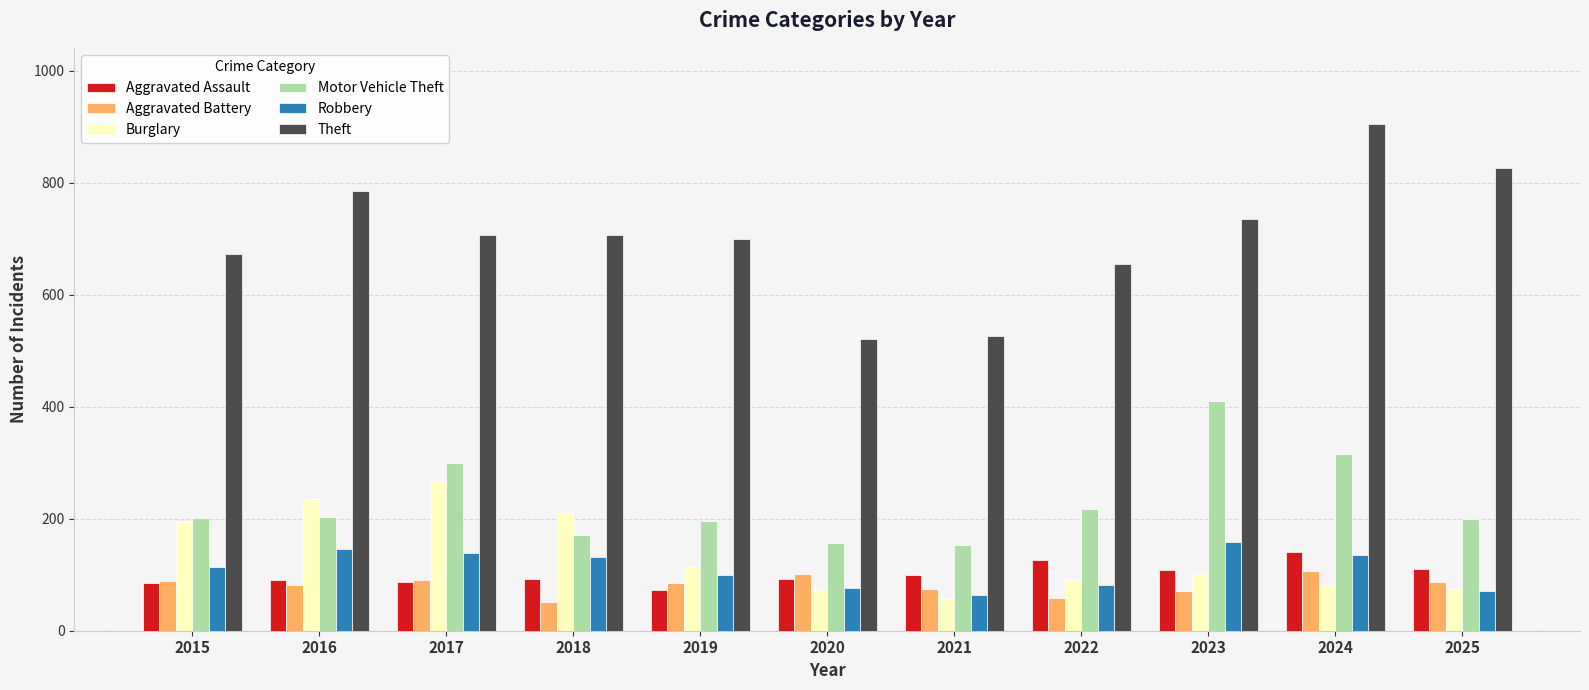

Which series has the widest spread of values?

Theft